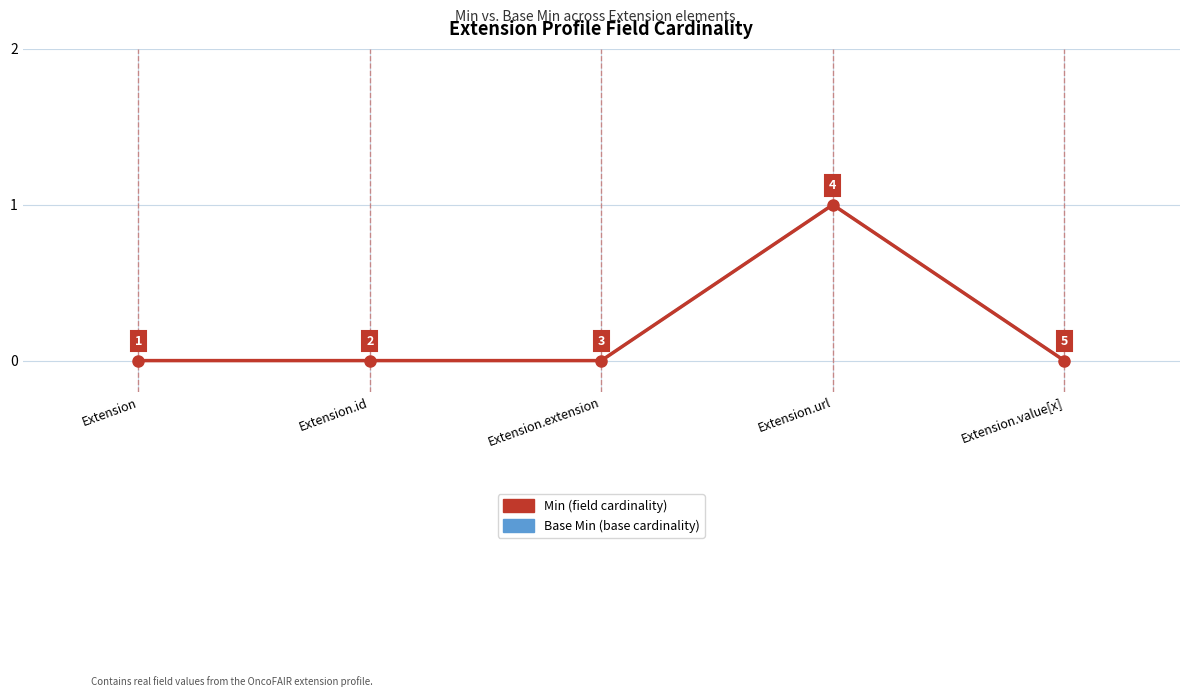

Does the chart have visible grid lines?

Yes